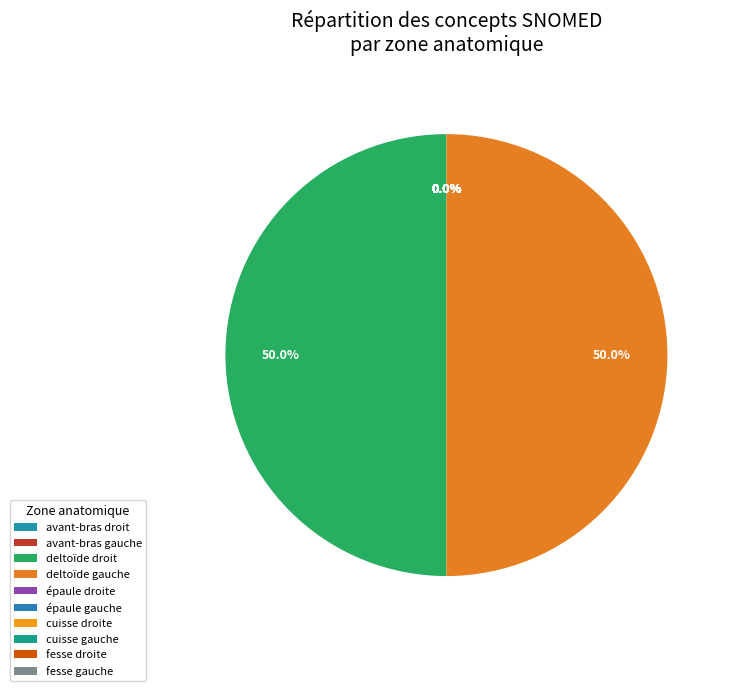

Between épaule gauche and deltoïde gauche, which is larger?

deltoïde gauche